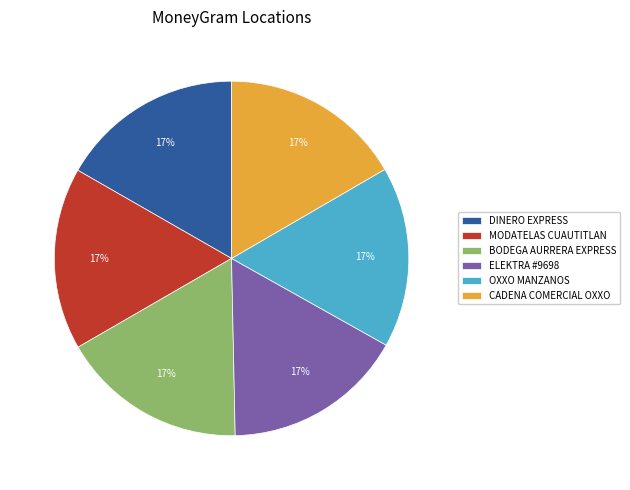

To the nearest percent, what percentage of the pie is MODATELAS CUAUTITLAN?

17%